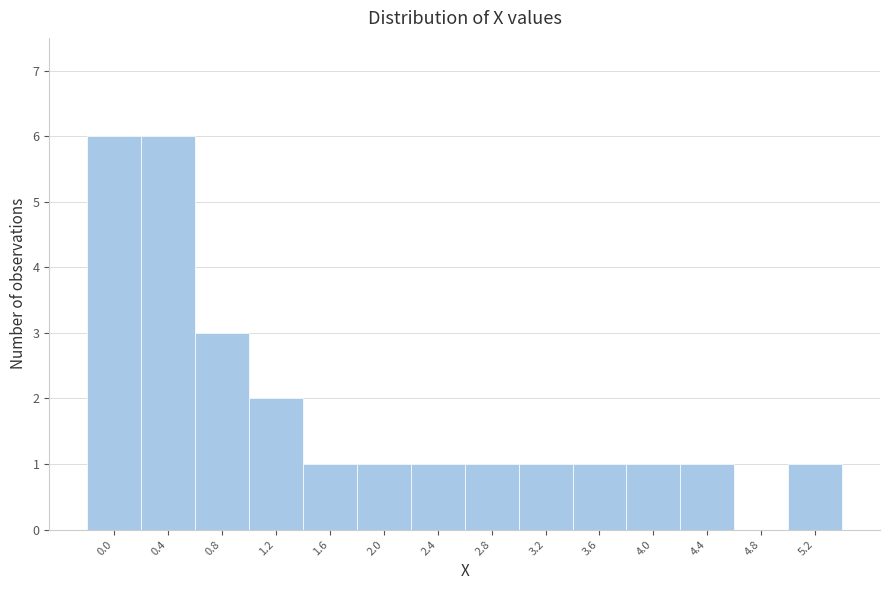

Reading left to right, extract all data points from this chart.

0.0=6	0.4=6	0.8=3	1.2=2	1.6=1	2.0=1	2.4=1	2.8=1	3.2=1	3.6=1	4.0=1	4.4=1	4.8=0	5.2=1